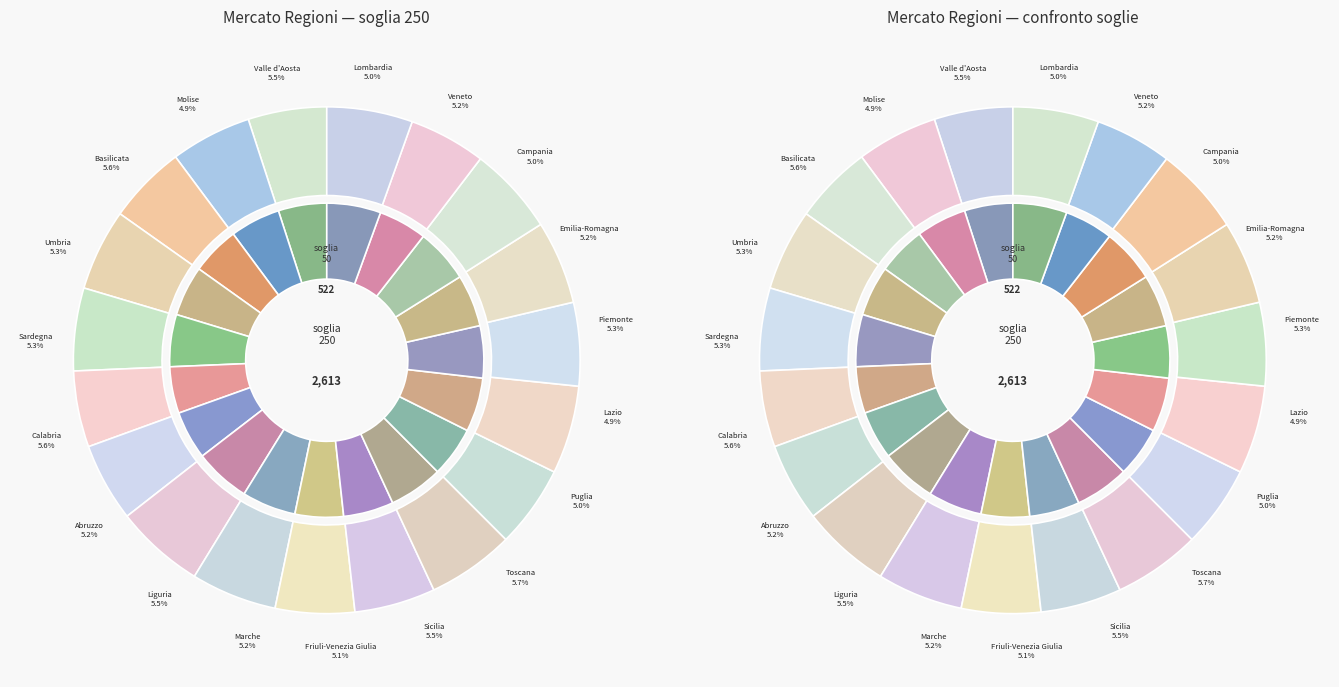

What percentage is the Sardegna slice, to the nearest percent?

5%